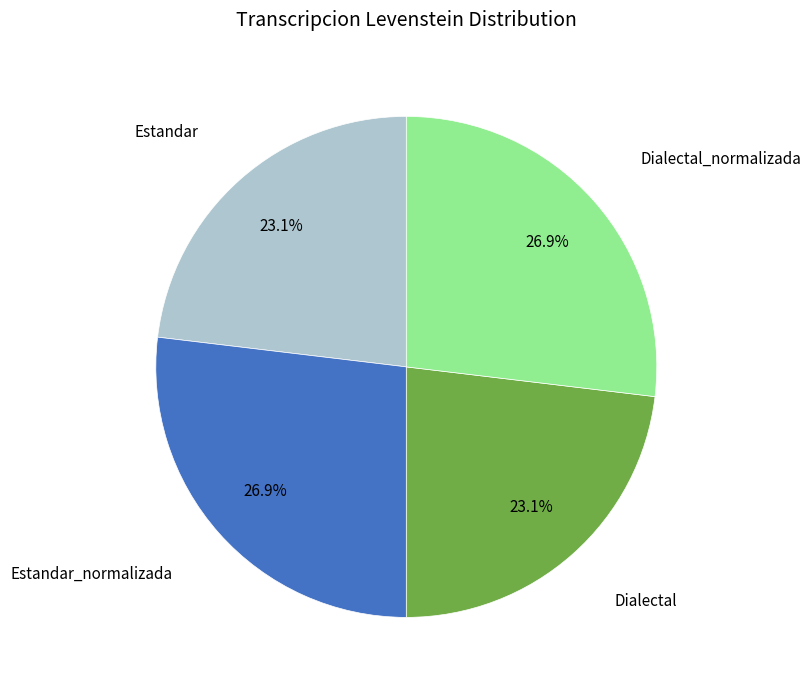

Is there any slice that represents more than half of the pie?

No